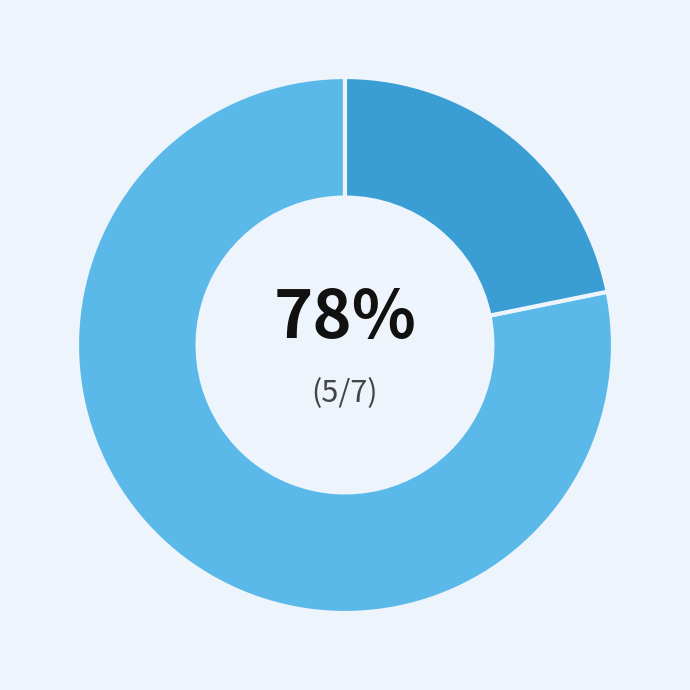

To the nearest percent, what is the difference between the largest and smallest slice percentages?

56%